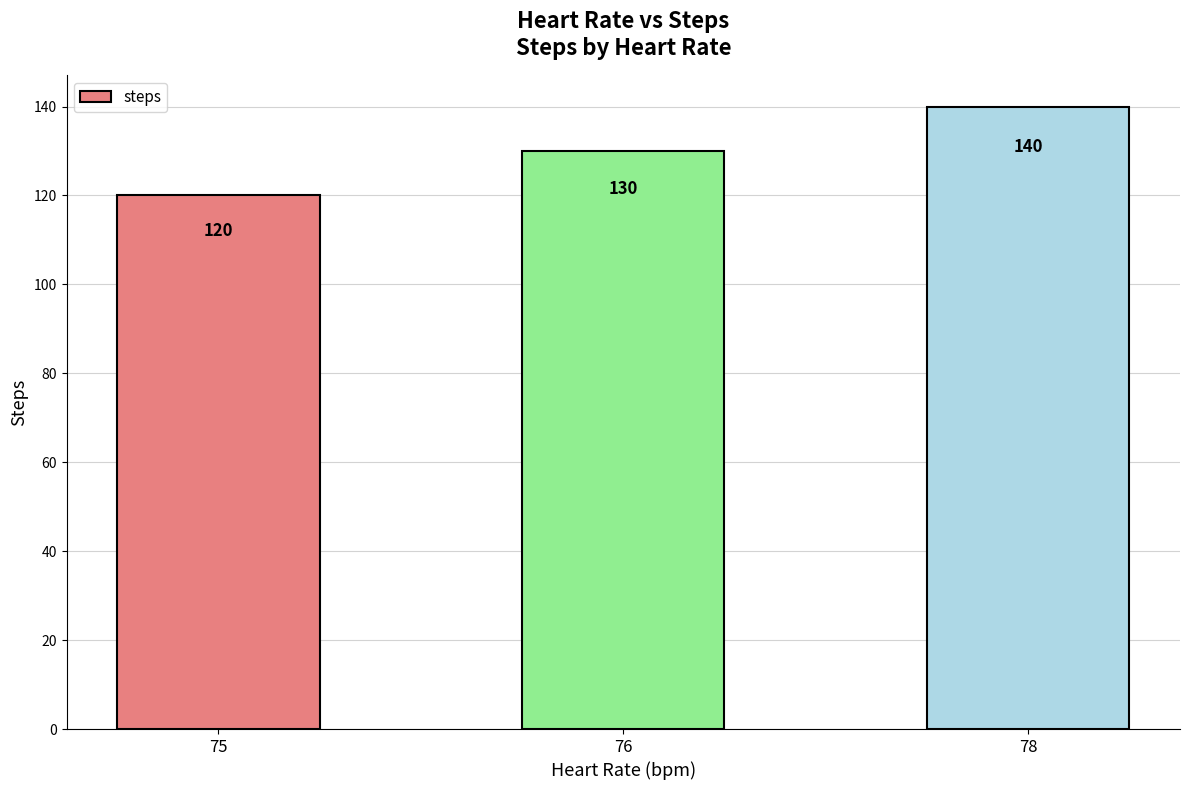

Which category has the highest value across all series?

78